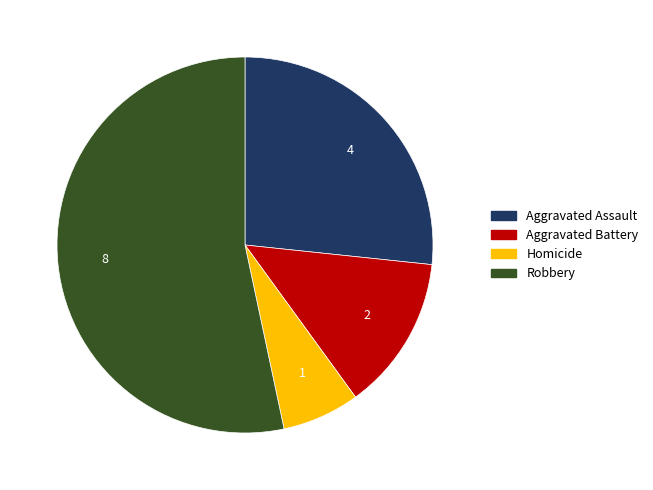

Do Robbery and Homicide together represent more than half of the pie?

Yes